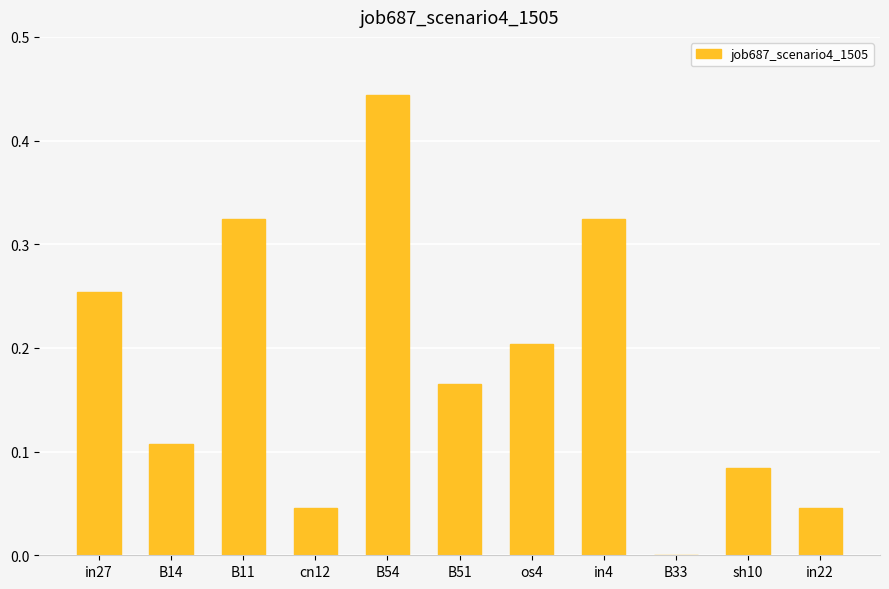

What is the change in value from B54 to os4?

-0.2